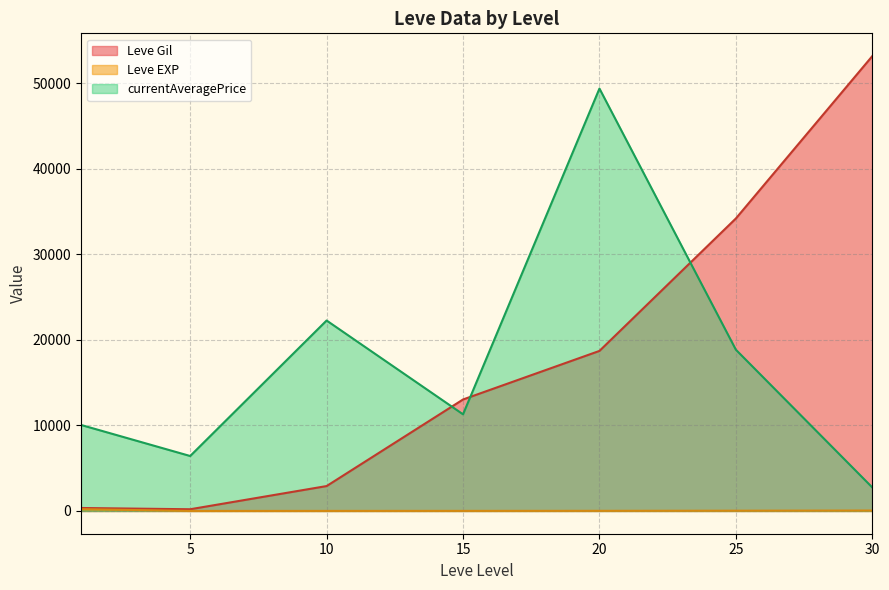

Is it true that Leve EXP equals 16 at 10?

False